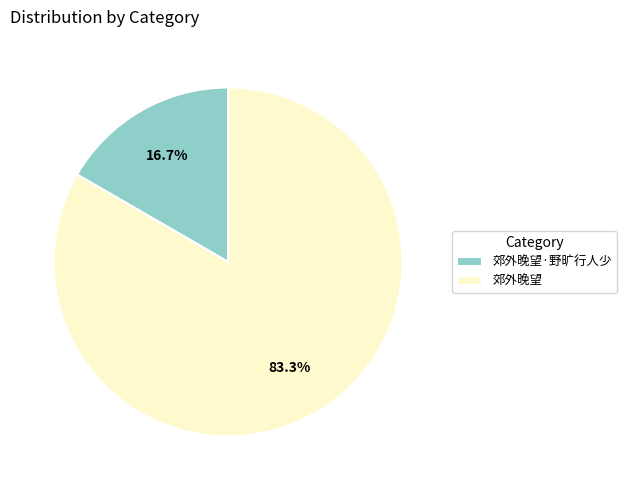

Does 郊外晚望 represent more than half of the total?

Yes